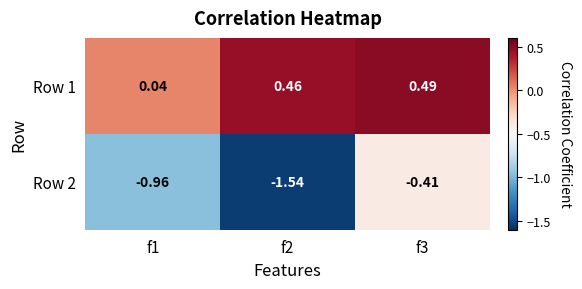

Is the value of Row 1 at f1 greater than the value of Row 2 at f3?

Yes